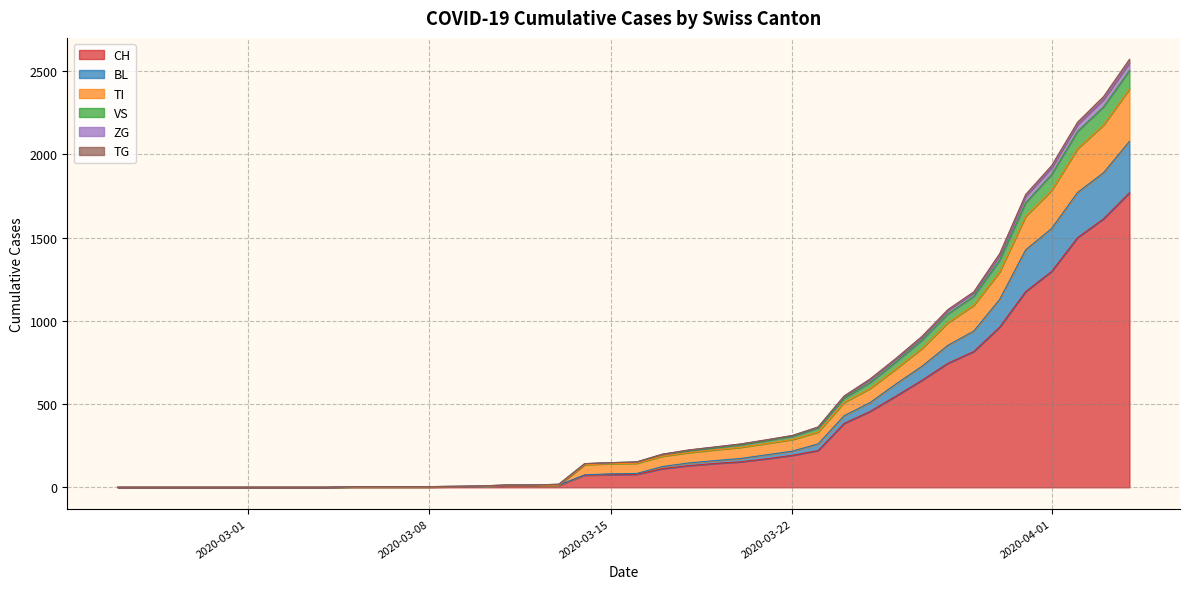

What is the maximum value for CH?

1770